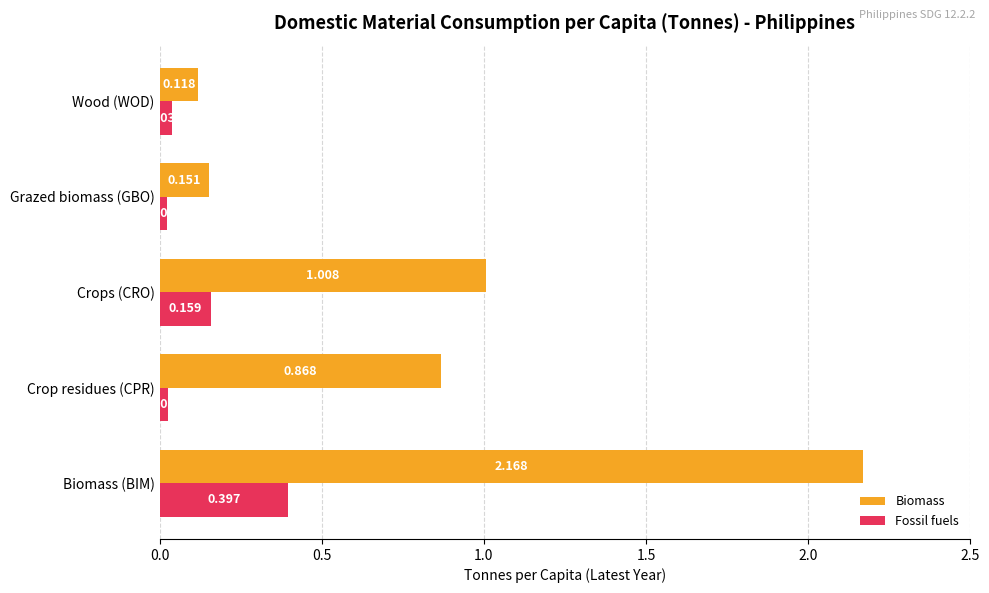

Is the value of Fossil fuels at Biomass (BIM) greater than the value of Biomass at Biomass (BIM)?

No